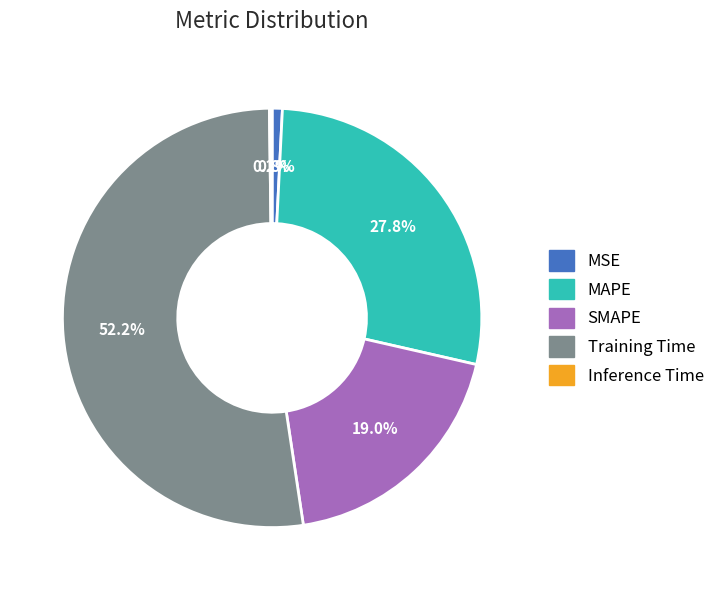

To the nearest percent, what is the average slice percentage?

20%